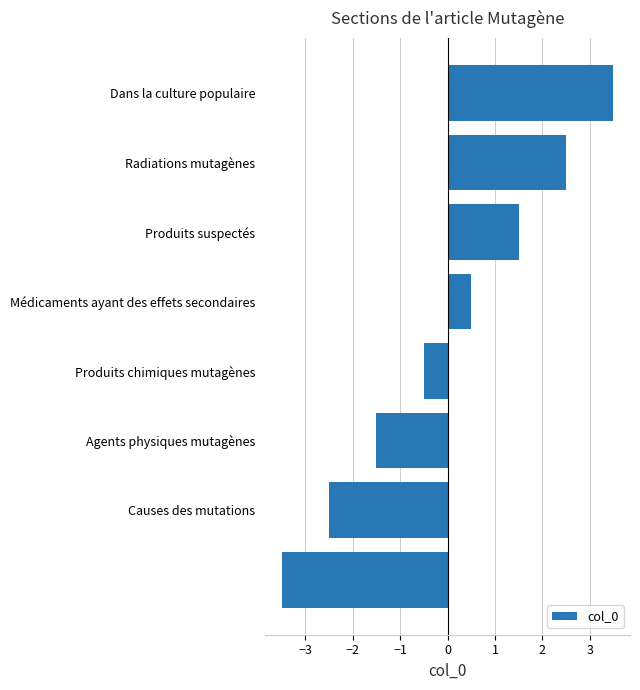

What is the minimum value shown in the chart?

-3.5